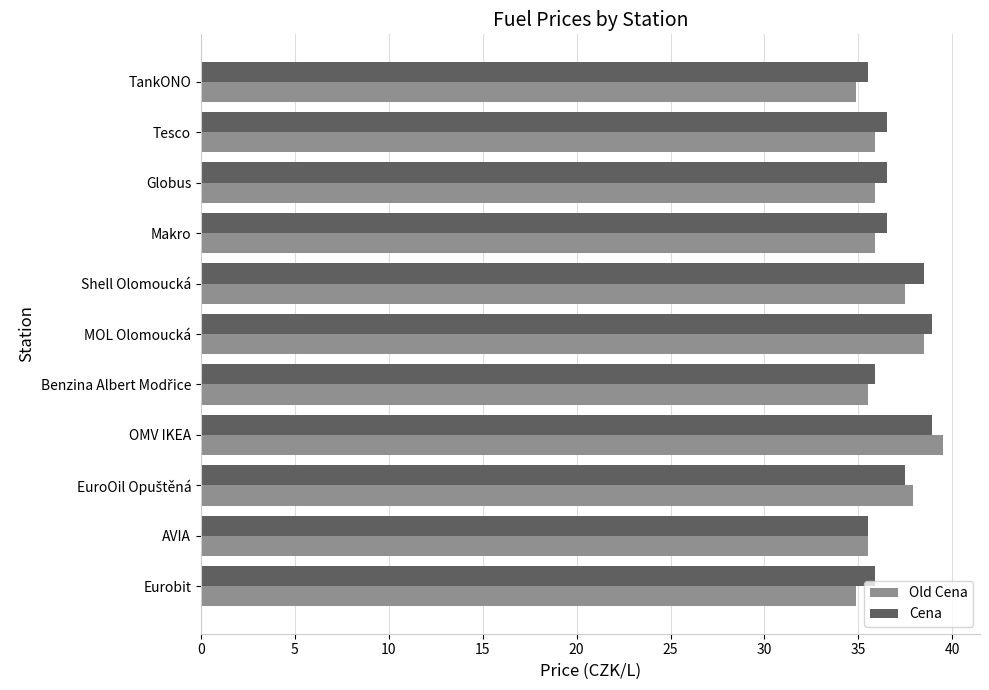

At how many categories does at least one series exceed 37?

4